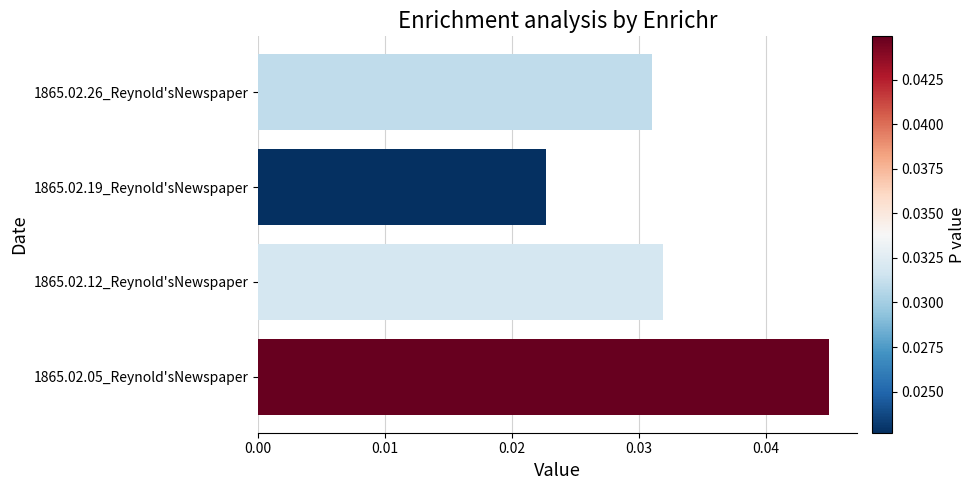

Are the bars grouped side by side (vs. stacked)?

No